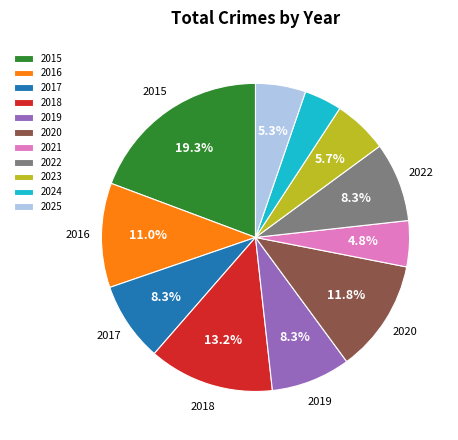

Does 2020 account for over 50% of the chart?

No